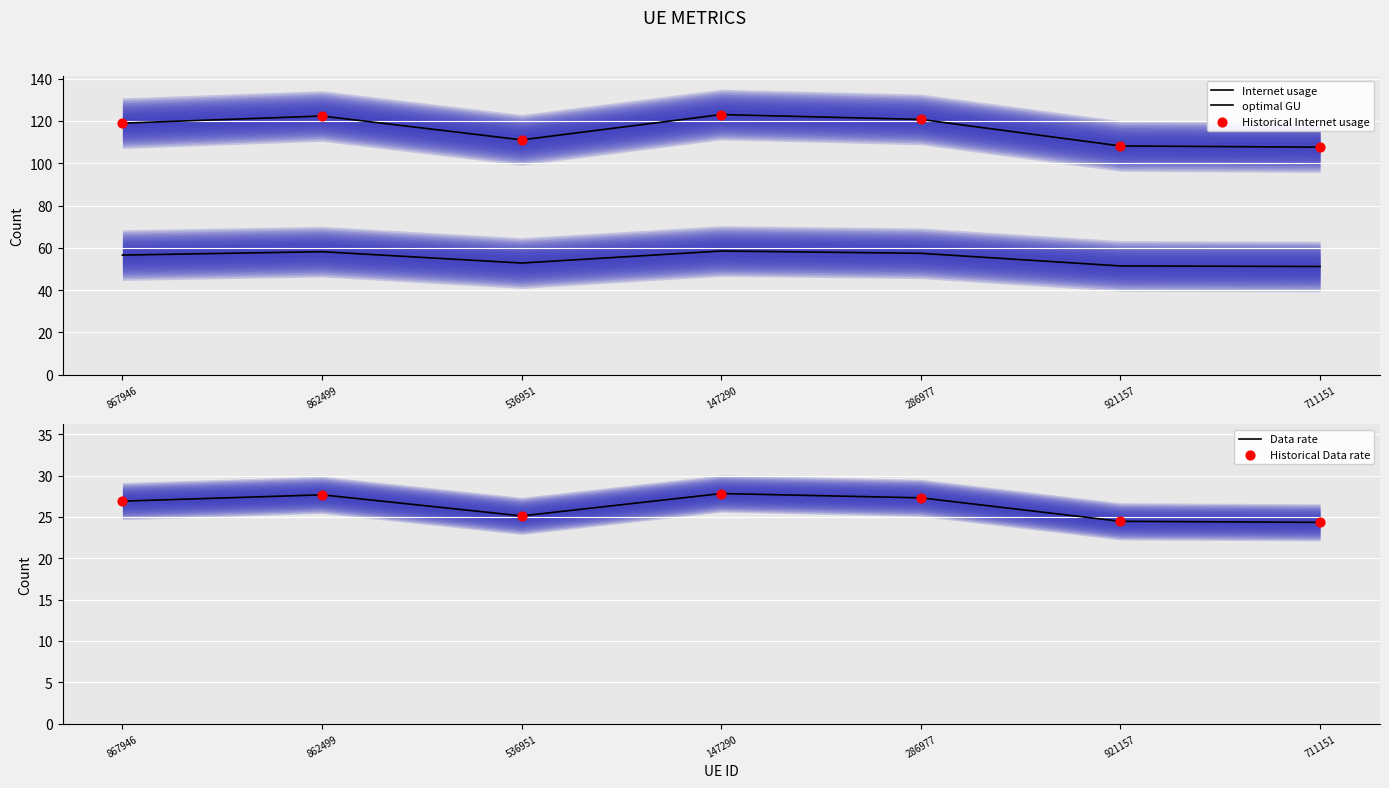

Which series has the largest total across all categories?

Internet usage